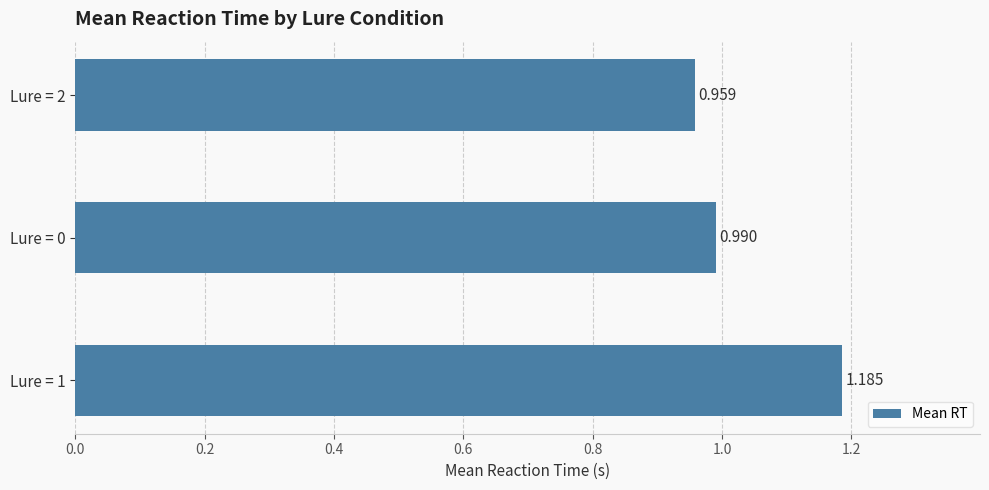

What is the sum of all values?

3.1